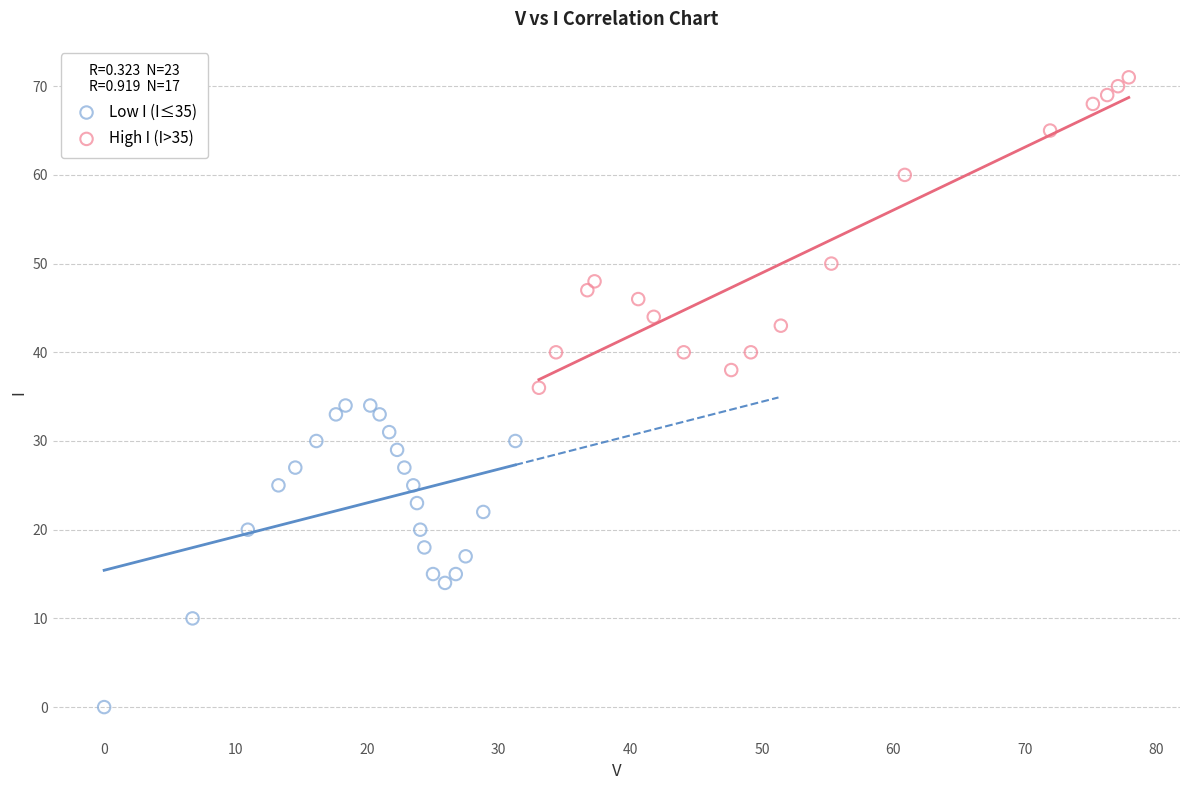

Which series reaches the minimum Y coordinate?

Low I (I≤35)